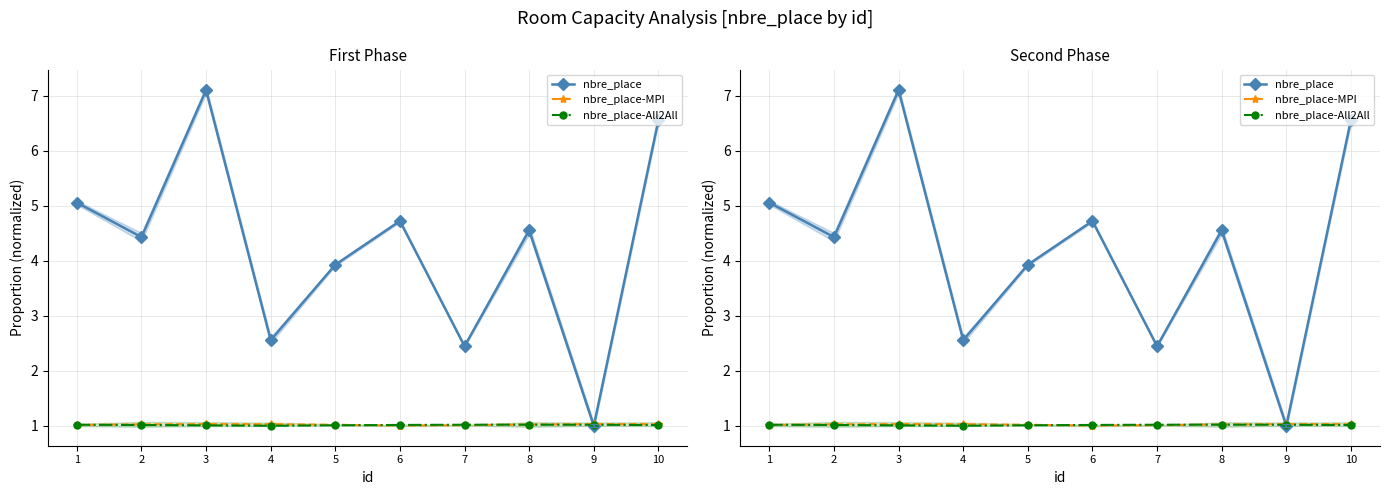

Rank the categories by nbre_place-MPI value from lowest to highest.

6, 7, 1, 5, 8, 2, 4, 10, 9, 3